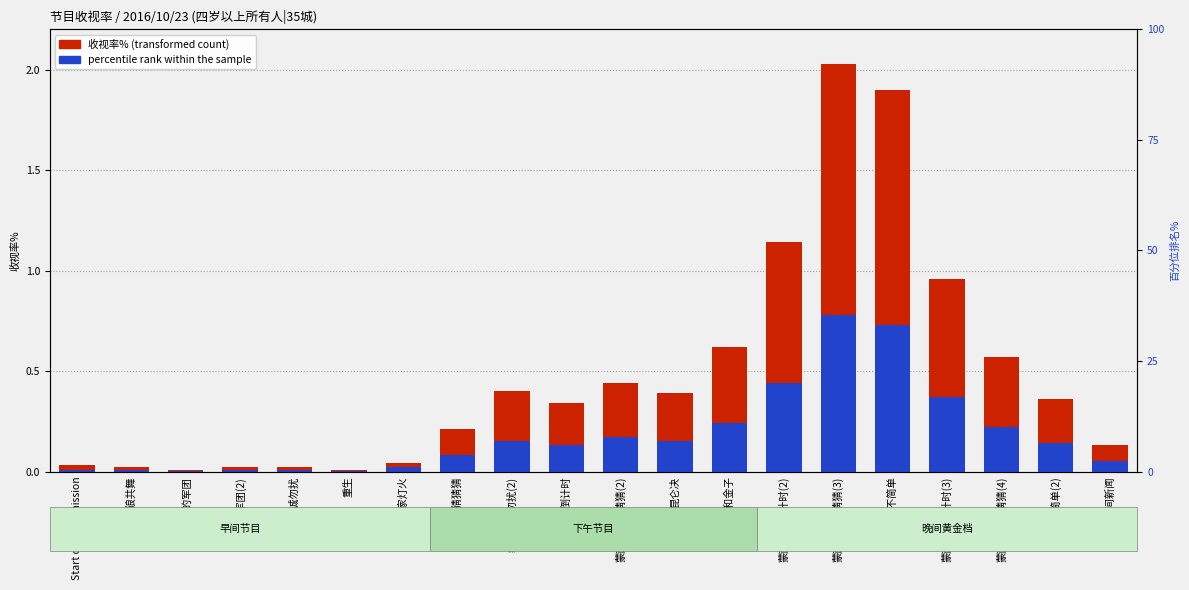

Rank the series at 蒙面唱将猜猜猜(4) from highest to lowest value.

收视率% (transformed count), percentile rank within the sample